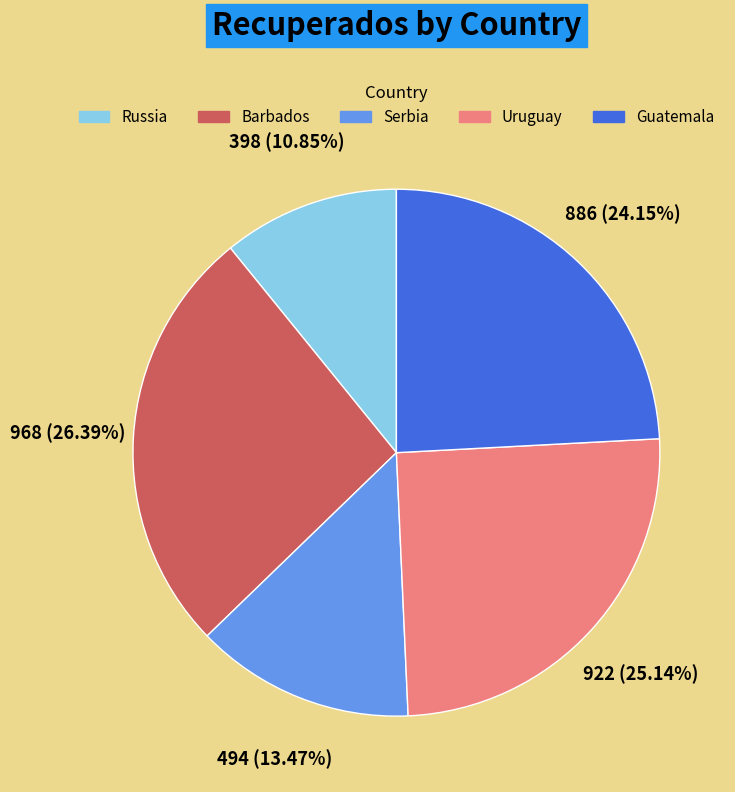

To the nearest percent, what is the difference between the Uruguay and Barbados slice percentages?

1%